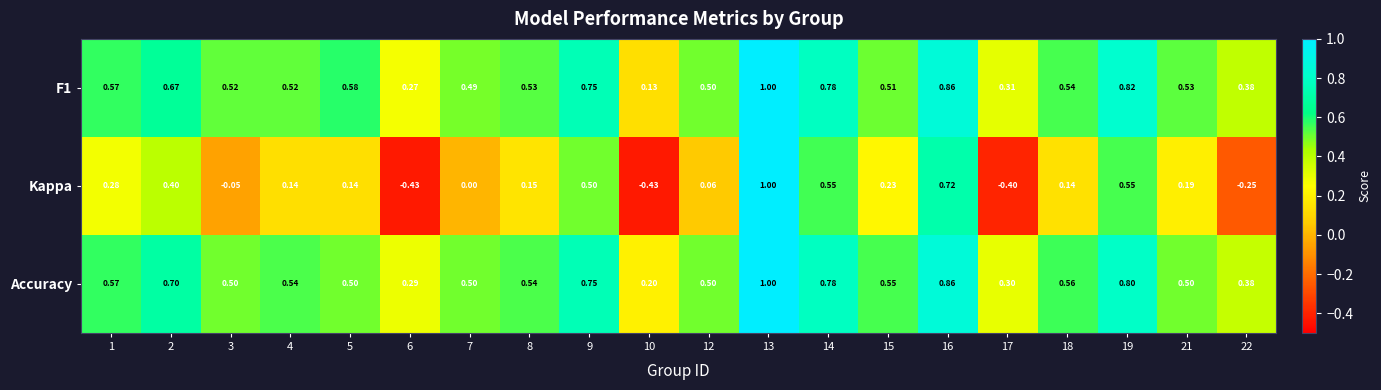

Between 1 and 4, which series saw the biggest shift?

Kappa